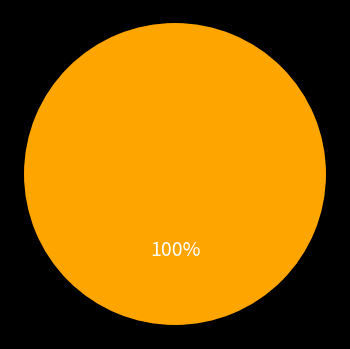

Does any single category account for the majority?

Yes